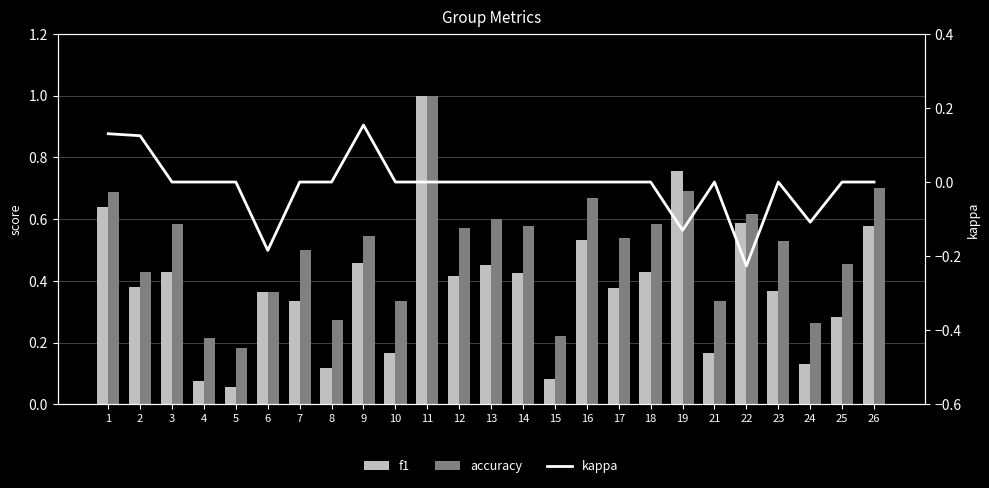

Which series has the largest total across all categories?

accuracy